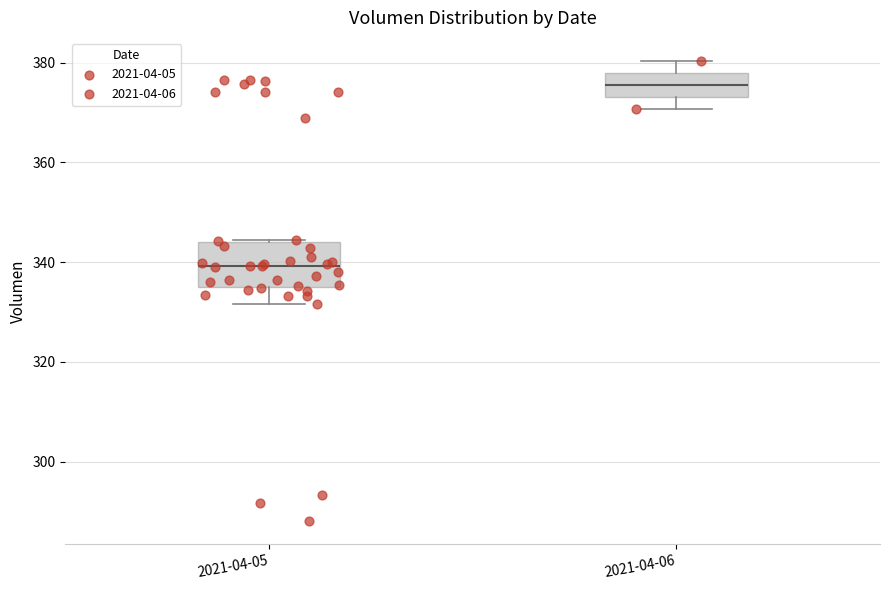

Which box is the tallest, from its lower edge to its upper edge?

2021-04-05